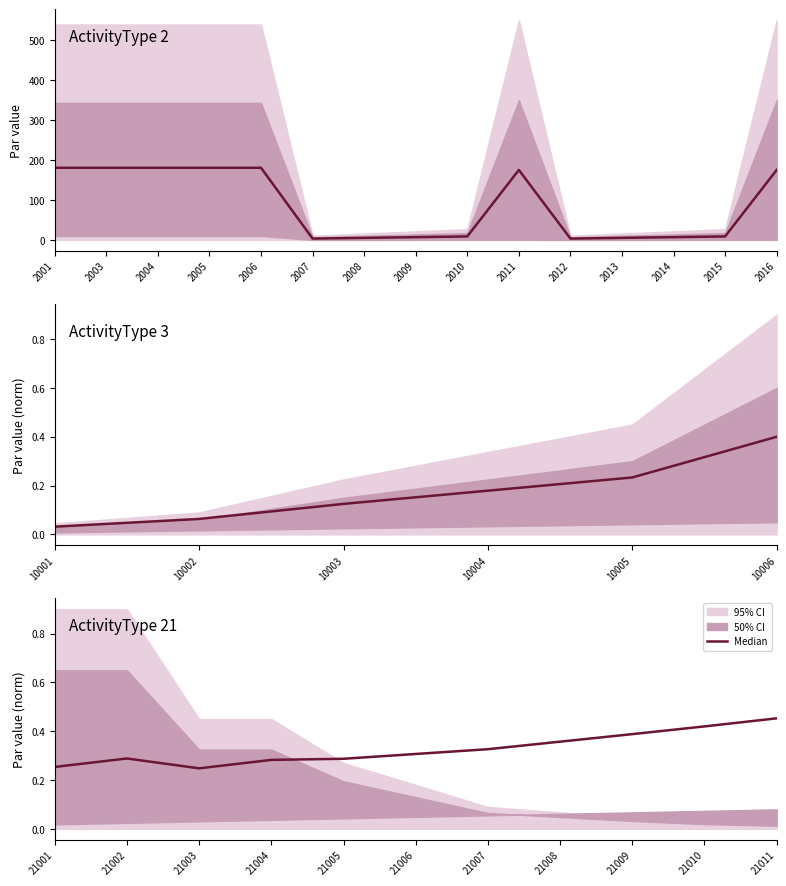

True or false: there are more than 0 points higher than both neighbors.

True